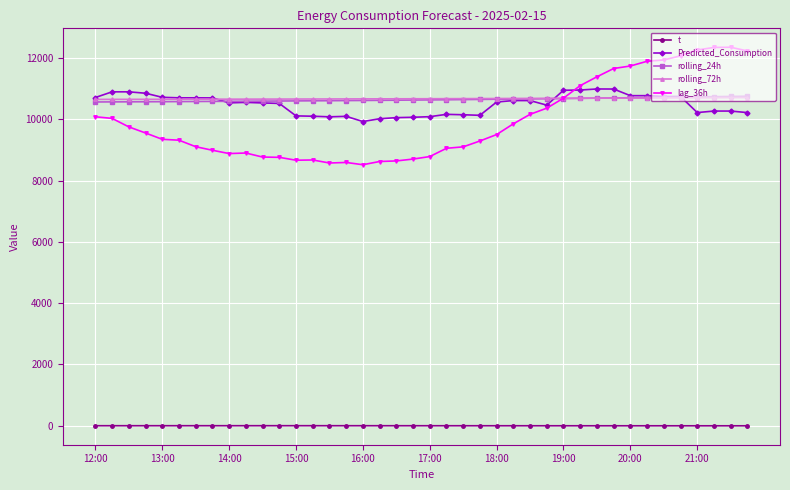

Which series ends up on top after the final intersection of lag_36h and Predicted_Consumption?

lag_36h